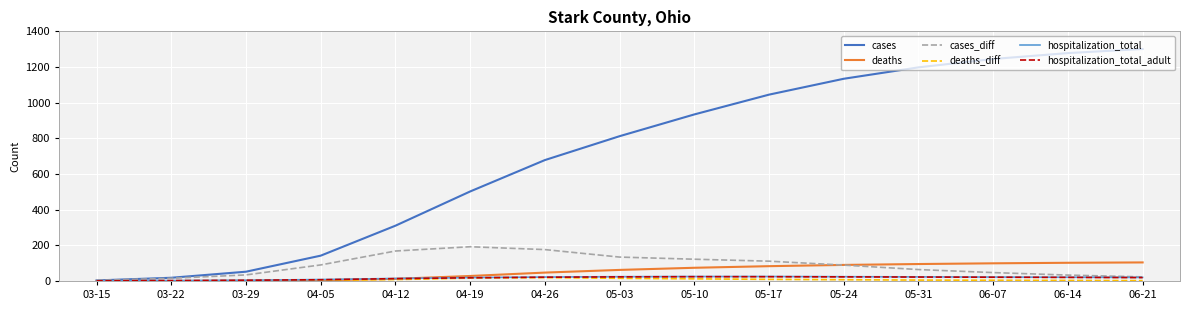

What is the difference between the hospitalization_total values at 06-21 and 06-14?

1